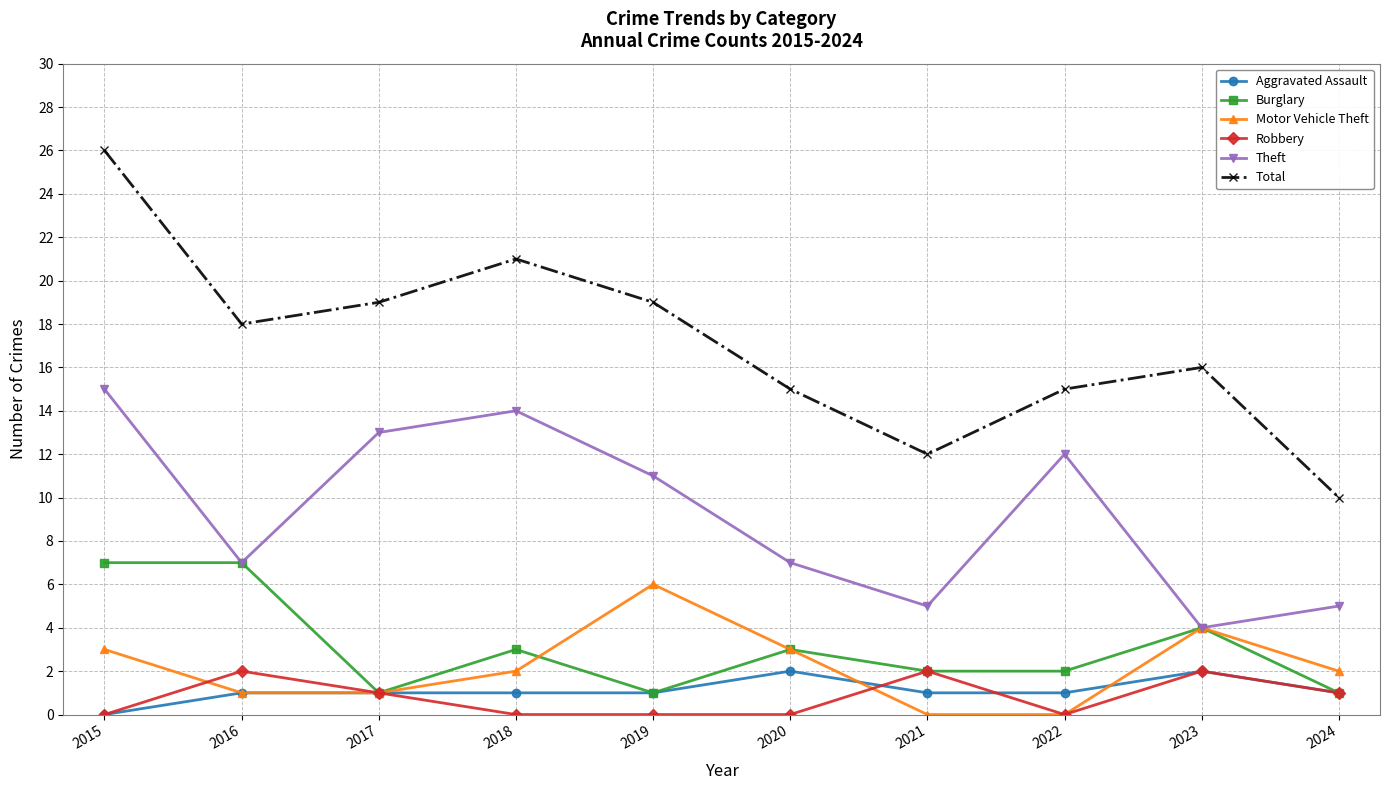

True or false: Theft has a value of 5 at 2016.

False